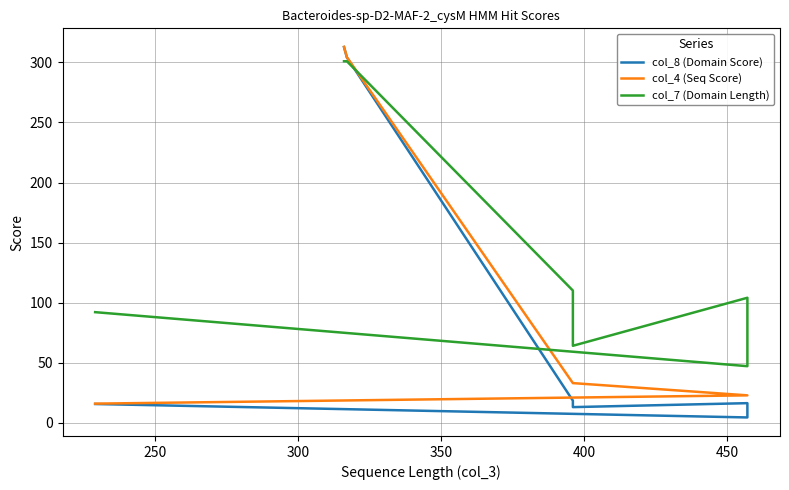

The value of col_8 (Domain Score) at 400 is 23.2. True or false?

False